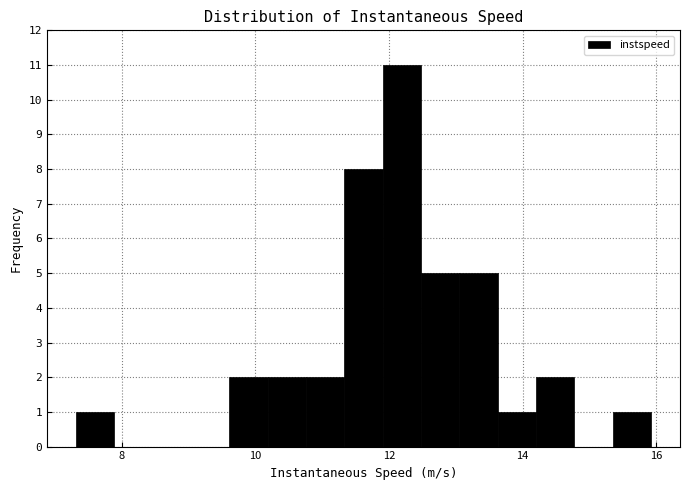

Around what value on the x-axis is the tallest bar? Give the approximate position of its centre, as read against the axis.

12.2